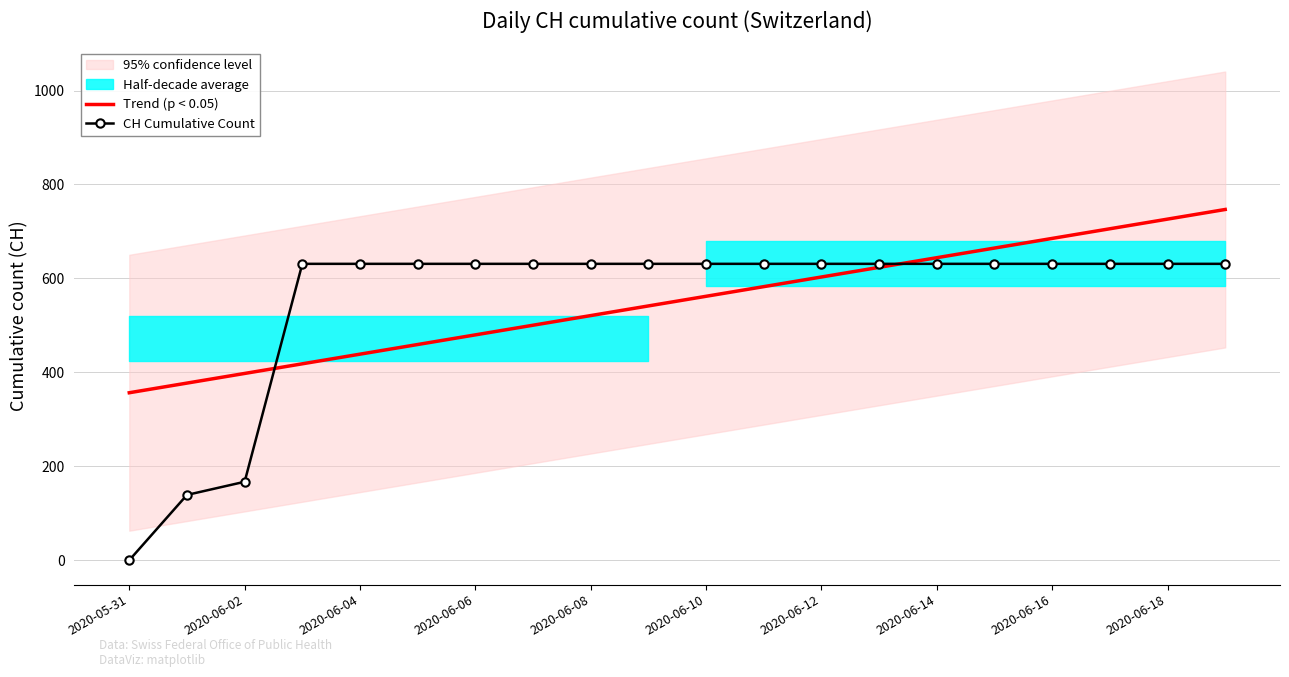

Reading left to right, extract all data points from this chart.

Trend (p < 0.05): 356.6	377.1	397.6	418.2	438.7	459.2	479.8	500.3	520.8	541.4	561.9	582.5	603.0	623.5	644.1	664.6	685.1	705.7	726.2	746.7
CH Cumulative Count: 0.0	139.0	167.0	631.0	631.0	631.0	631.0	631.0	631.0	631.0	631.0	631.0	631.0	631.0	631.0	631.0	631.0	631.0	631.0	631.0